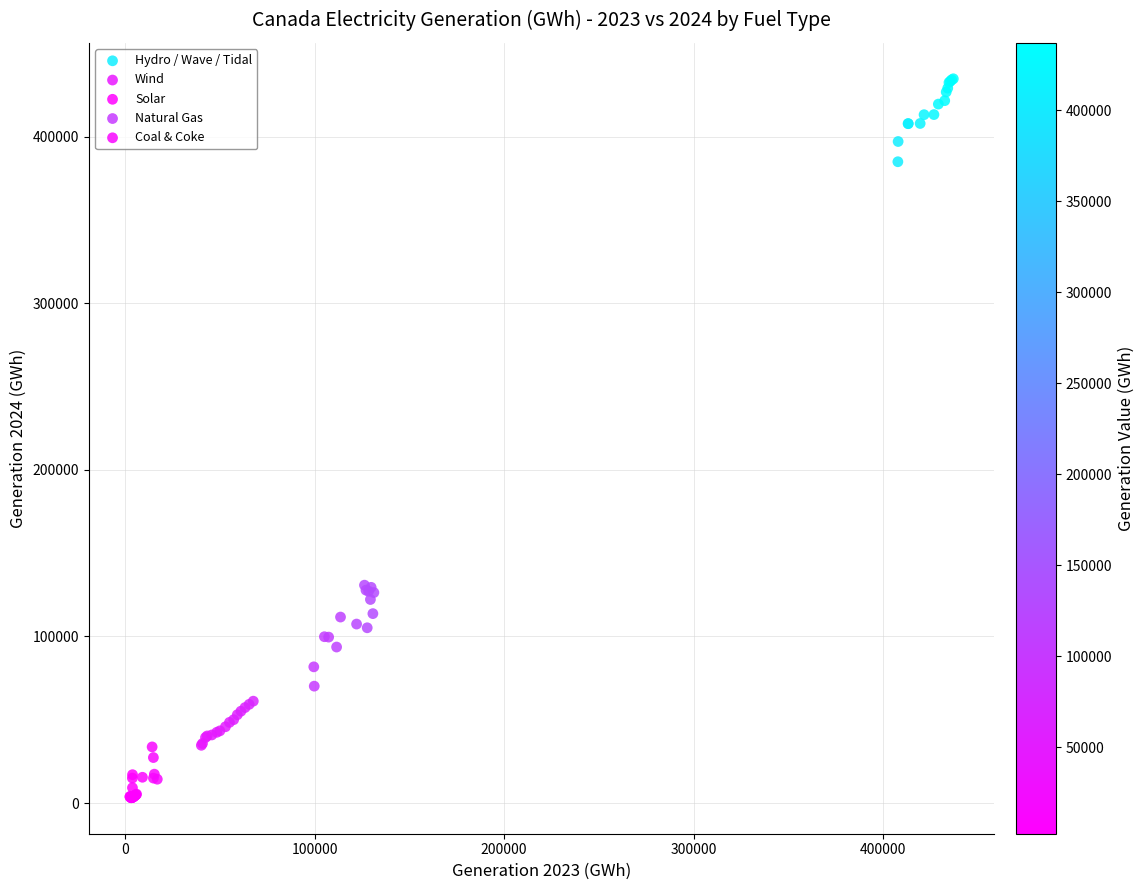

Which series contains the highest Y value?

Hydro / Wave / Tidal